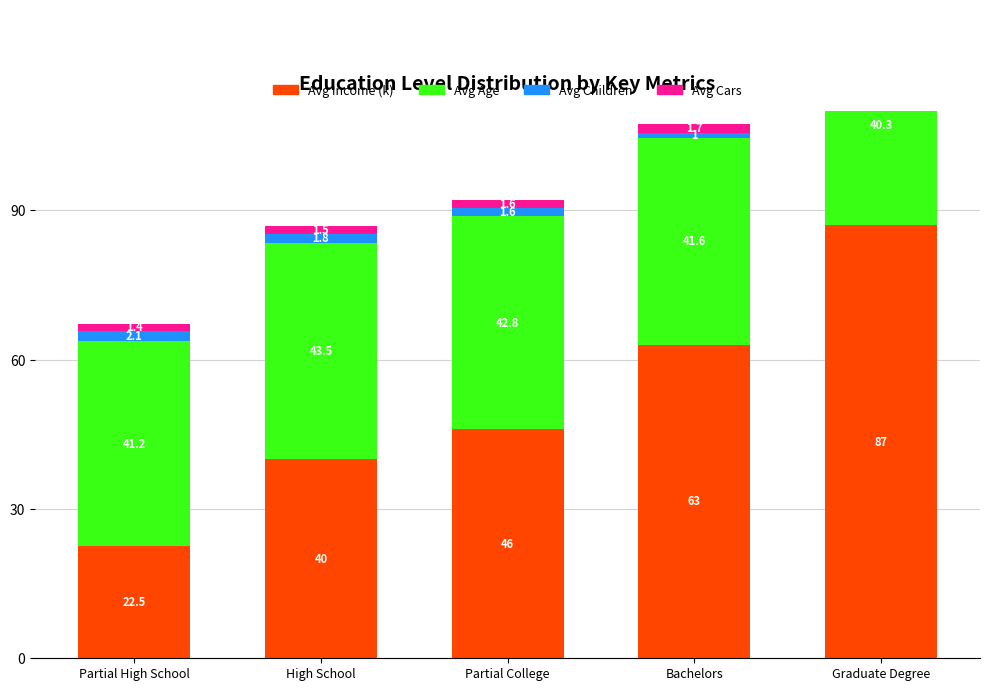

What is the label of the 1st bar from the left?

Partial High School